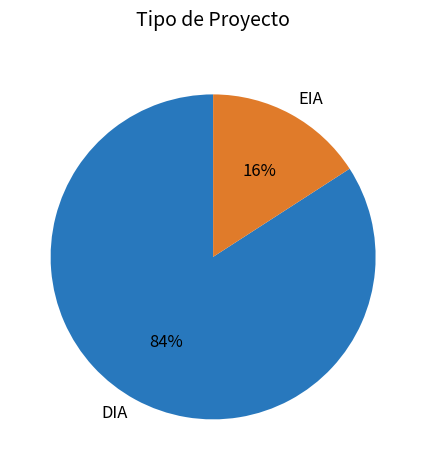

To the nearest percent, what portion does DIA represent?

84%